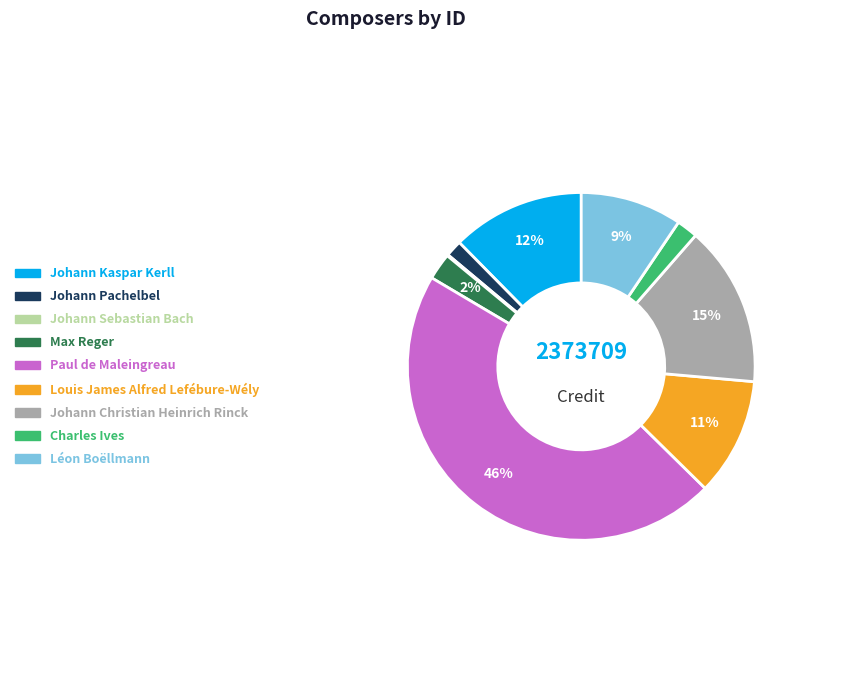

Does Léon Boëllmann account for over 50% of the chart?

No